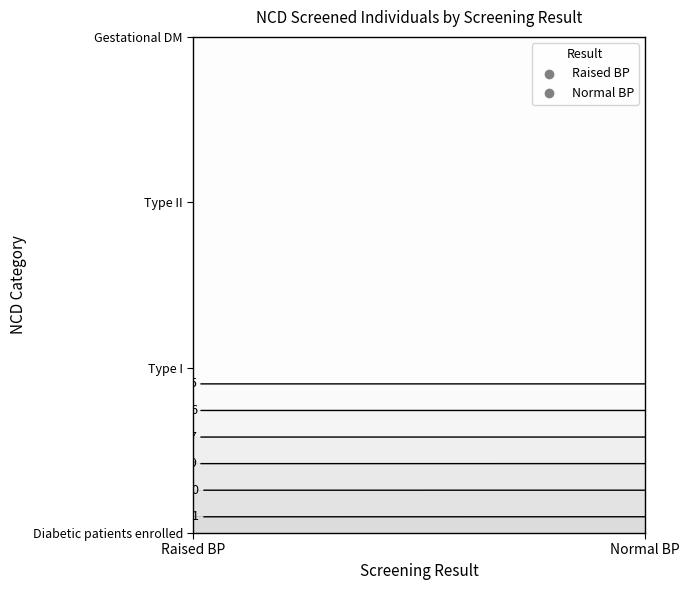

Rank the series by their maximum value, from highest to lowest.

Raised BP, Normal BP